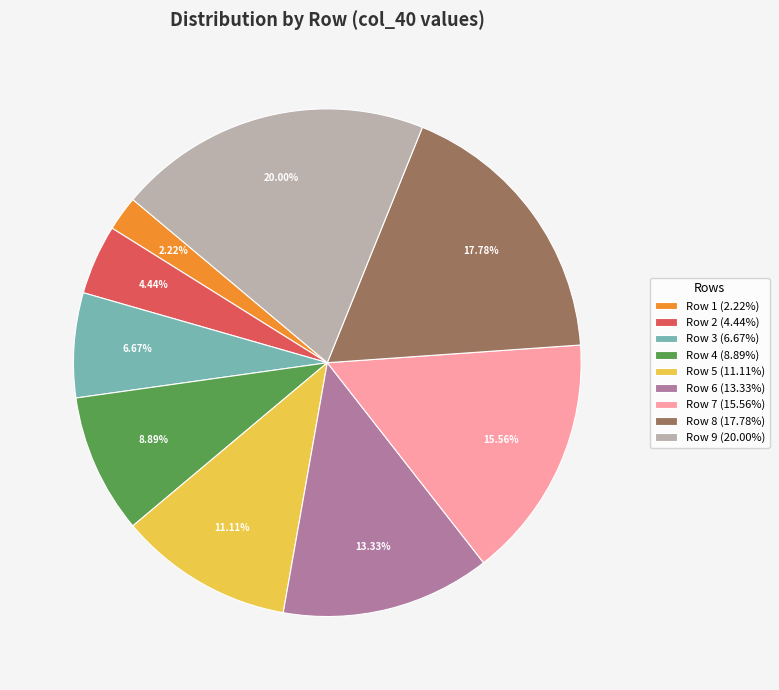

To the nearest percent, what is the difference between the largest and smallest slice percentages?

18%